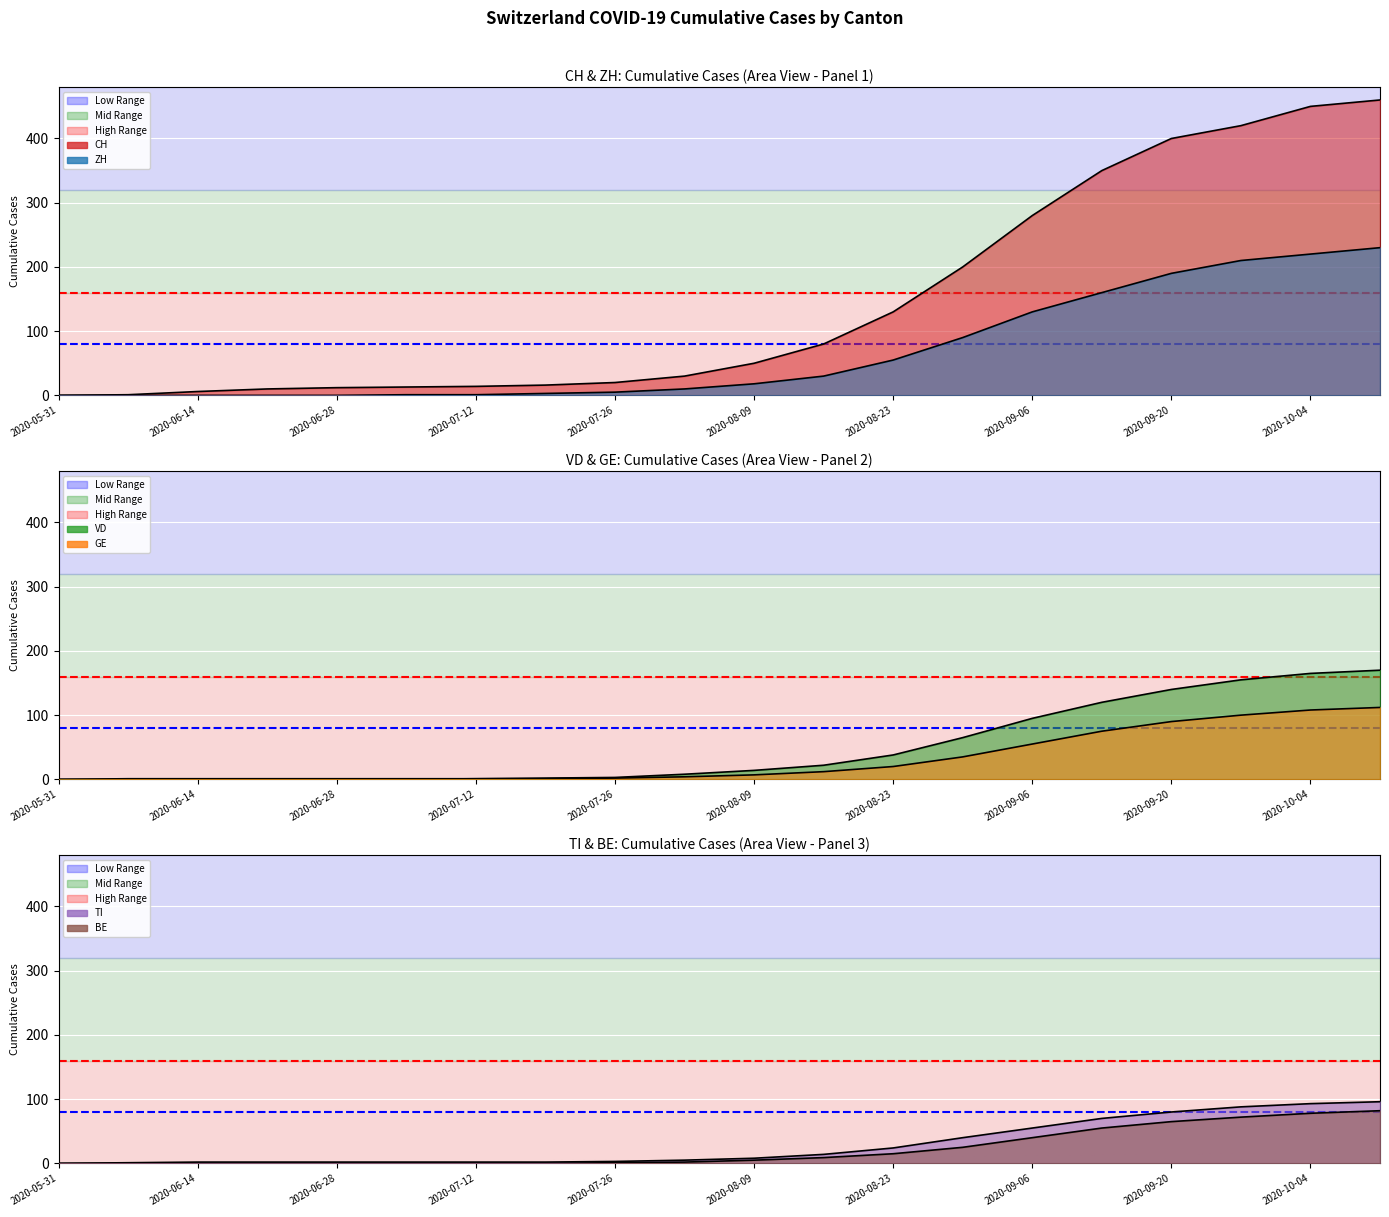

What is the label of the 20th point from the right?

2020-05-31